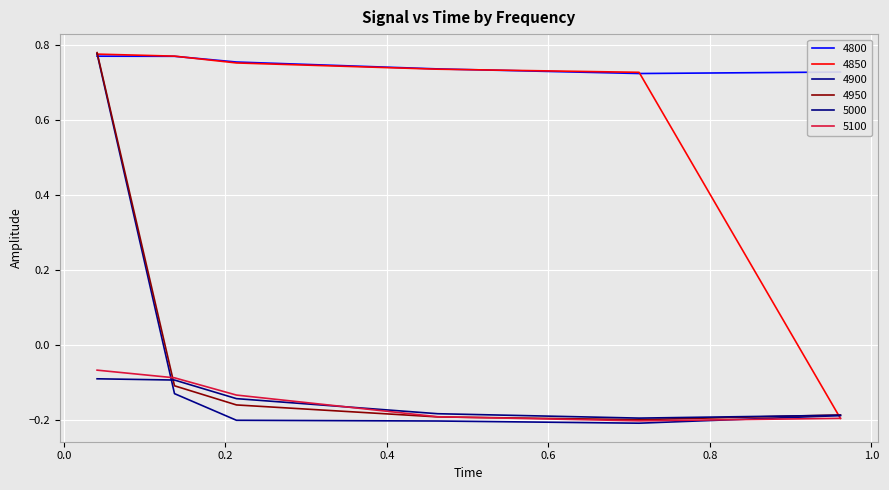

Which series has the largest range (max minus min)?

4900